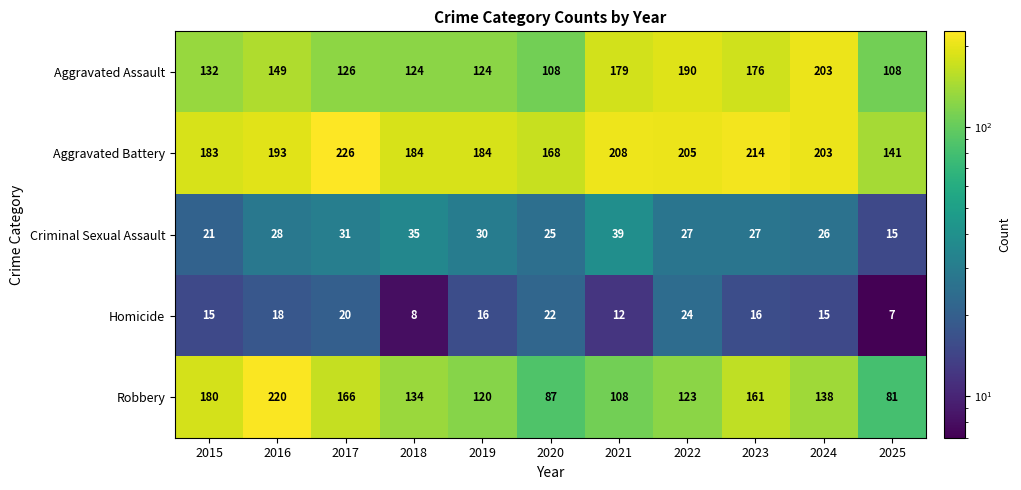

What is the difference between the highest and lowest values at 2019?

168